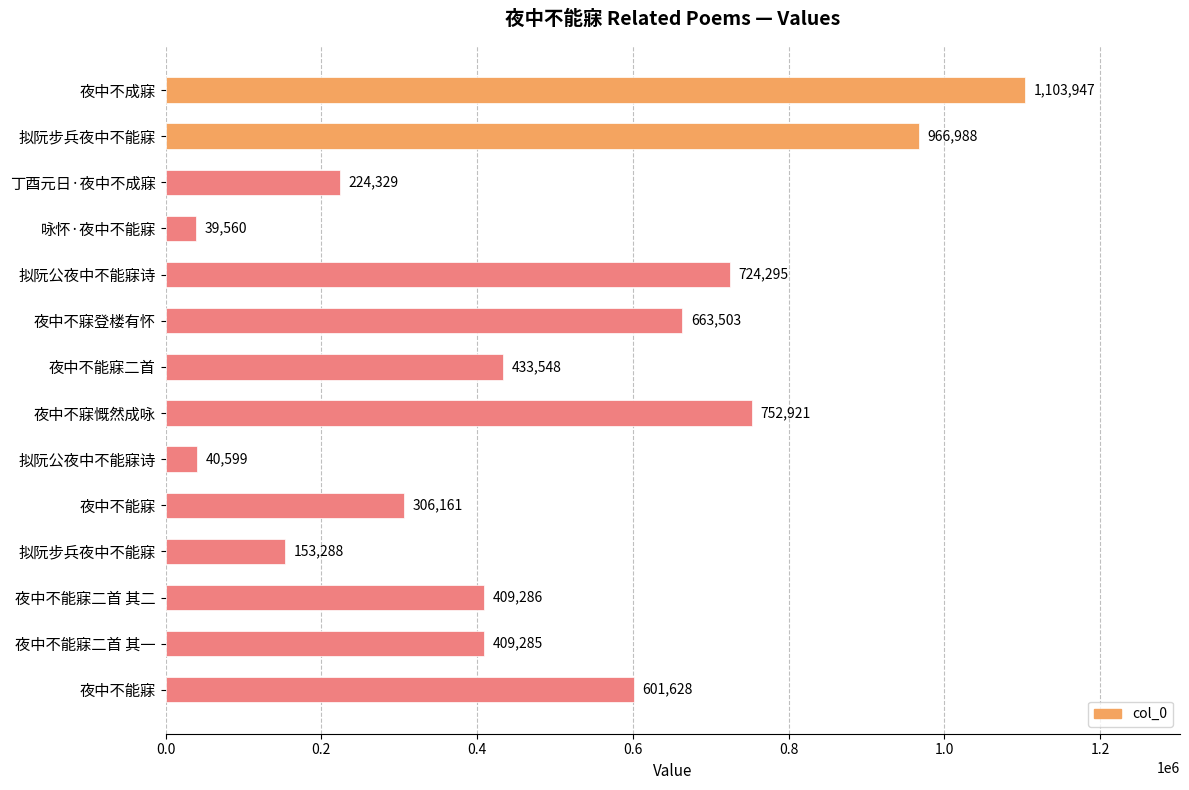

Does the chart contain any negative values?

No